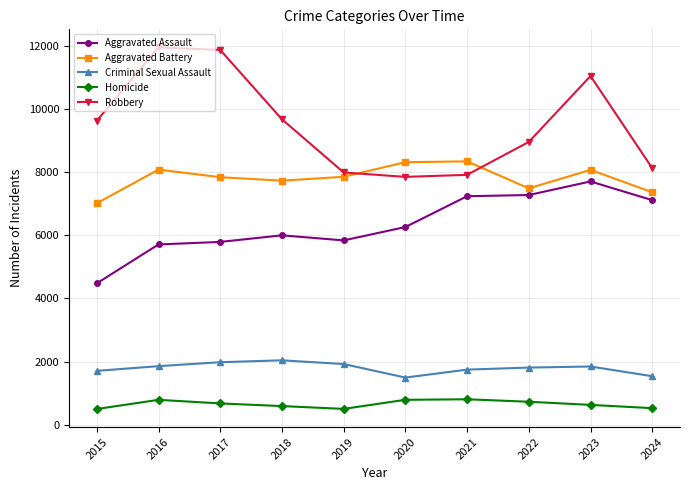

What is the maximum value shown in the chart?

11960